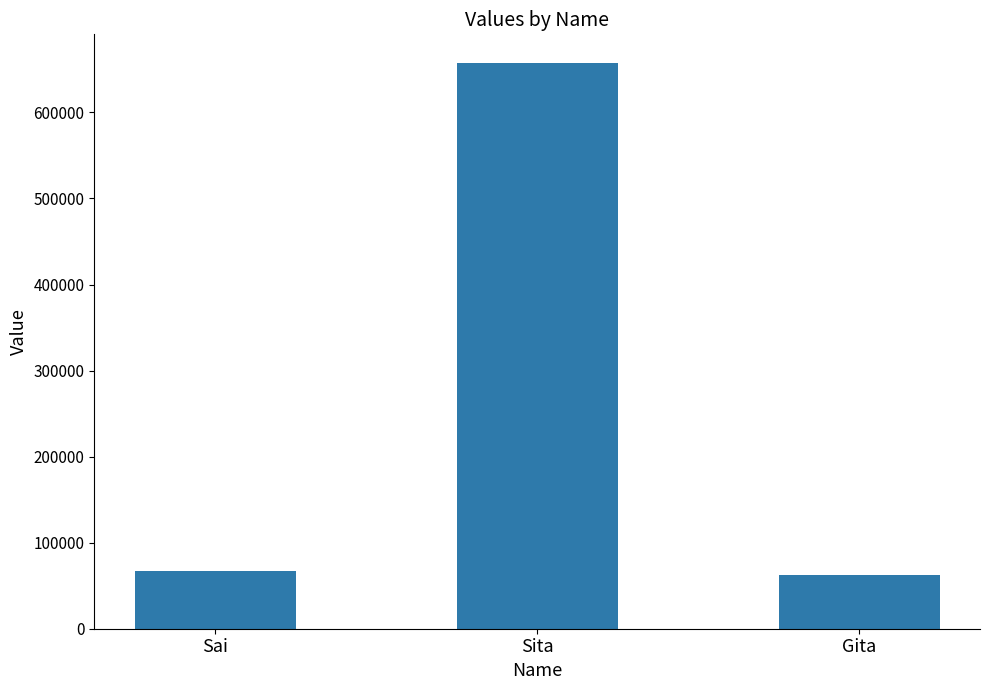

Reading left to right, transcribe all the data shown in this chart.

67656	657864	62324